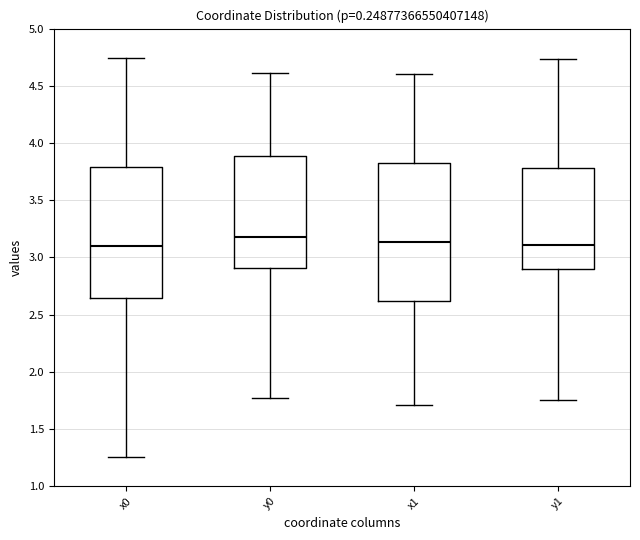

Reading left to right, read every box against the y-axis: the position of its median line, the range the box covers, and the ends of its whiskers. The values are not printed on the chart, so give them approximately, as read against the axis.

x0: median 3.10, box 2.65 to 3.80, whiskers 1.25 to 4.75
y0: median 3.20, box 2.90 to 3.90, whiskers 1.75 to 4.60
x1: median 3.15, box 2.60 to 3.85, whiskers 1.70 to 4.60
y1: median 3.10, box 2.90 to 3.80, whiskers 1.75 to 4.75